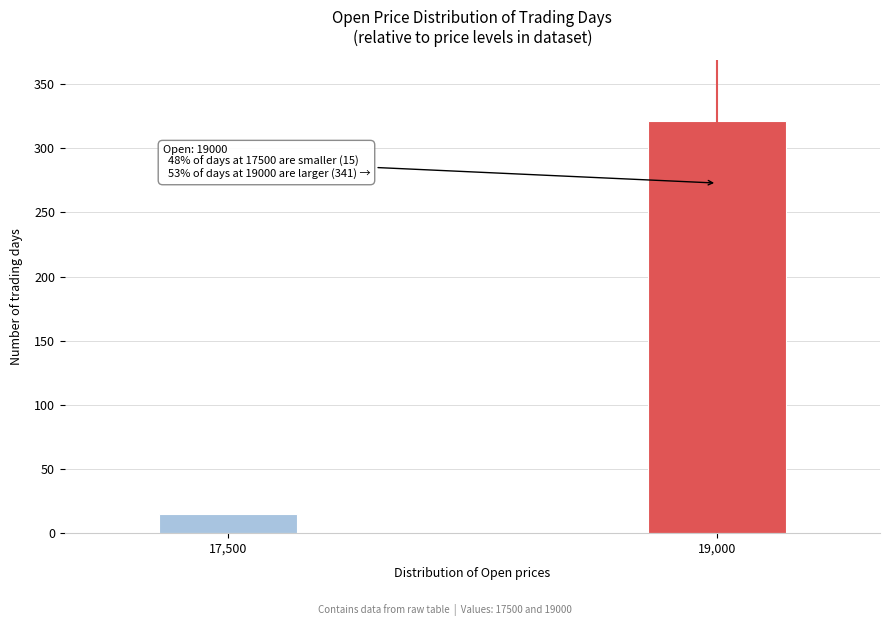

Reading left to right, extract all data points from this chart.

17,500=15	19,000=321